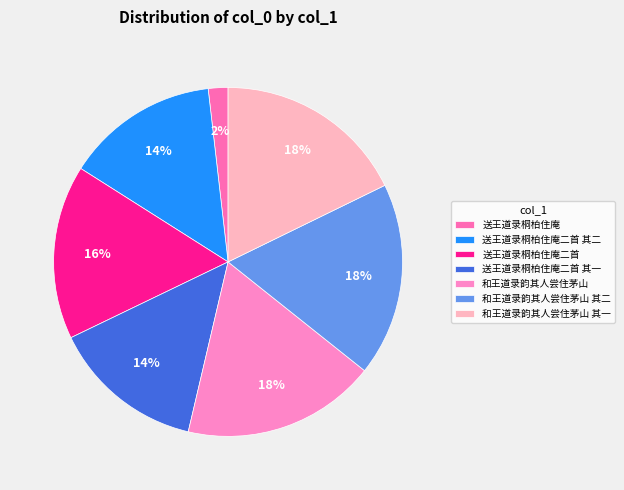

Is it true that 送王道录桐柏住庵 is 1% of the pie?

False